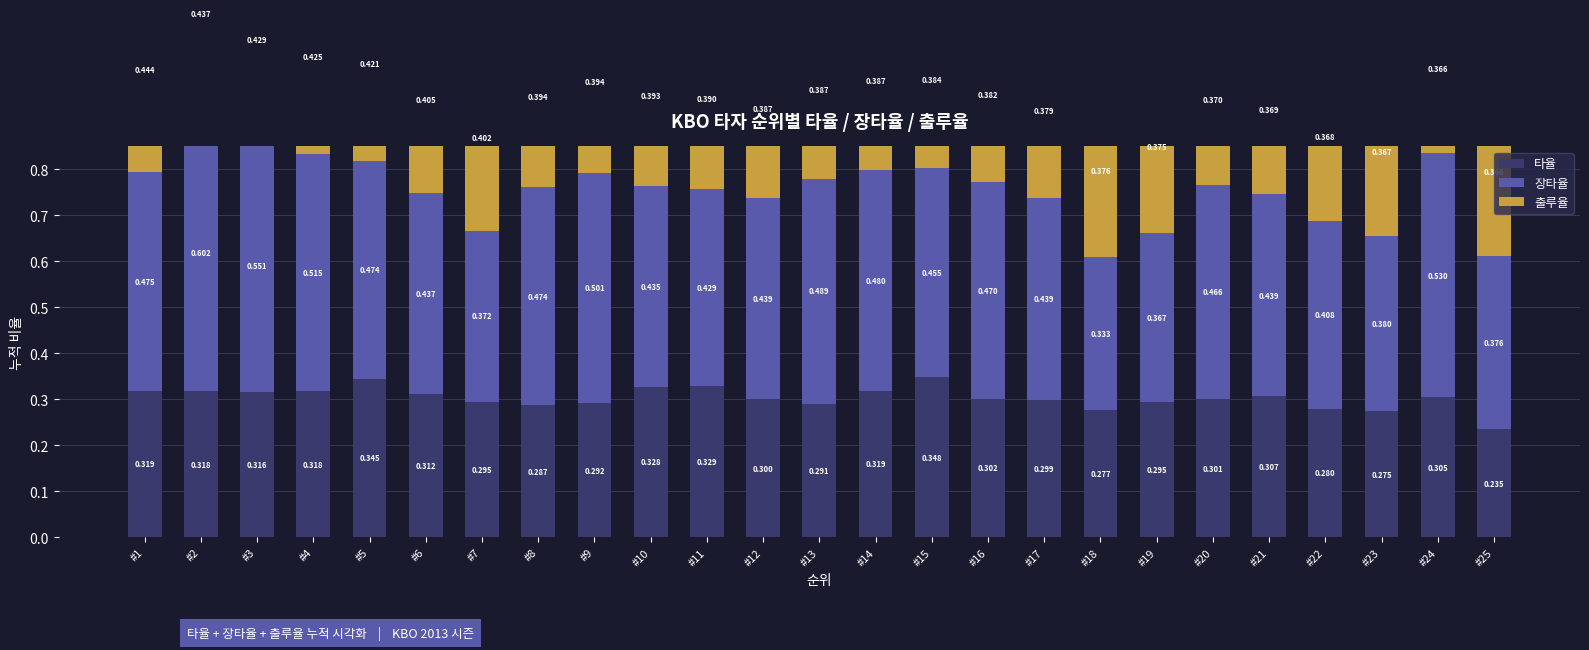

Count the 타율 values in the range 0 to 1.

25